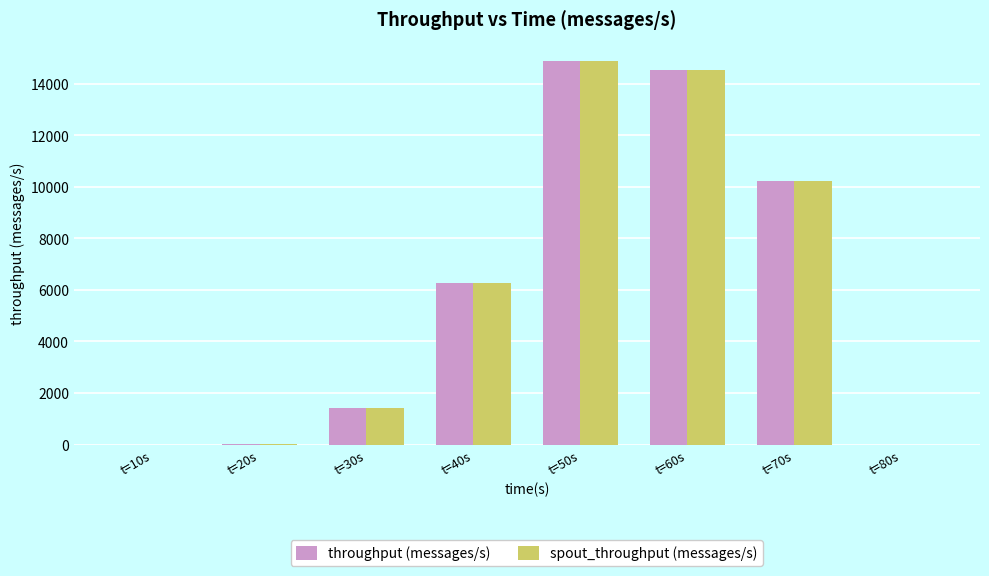

The value of spout_throughput (messages/s) at t=70s is 18171. True or false?

False